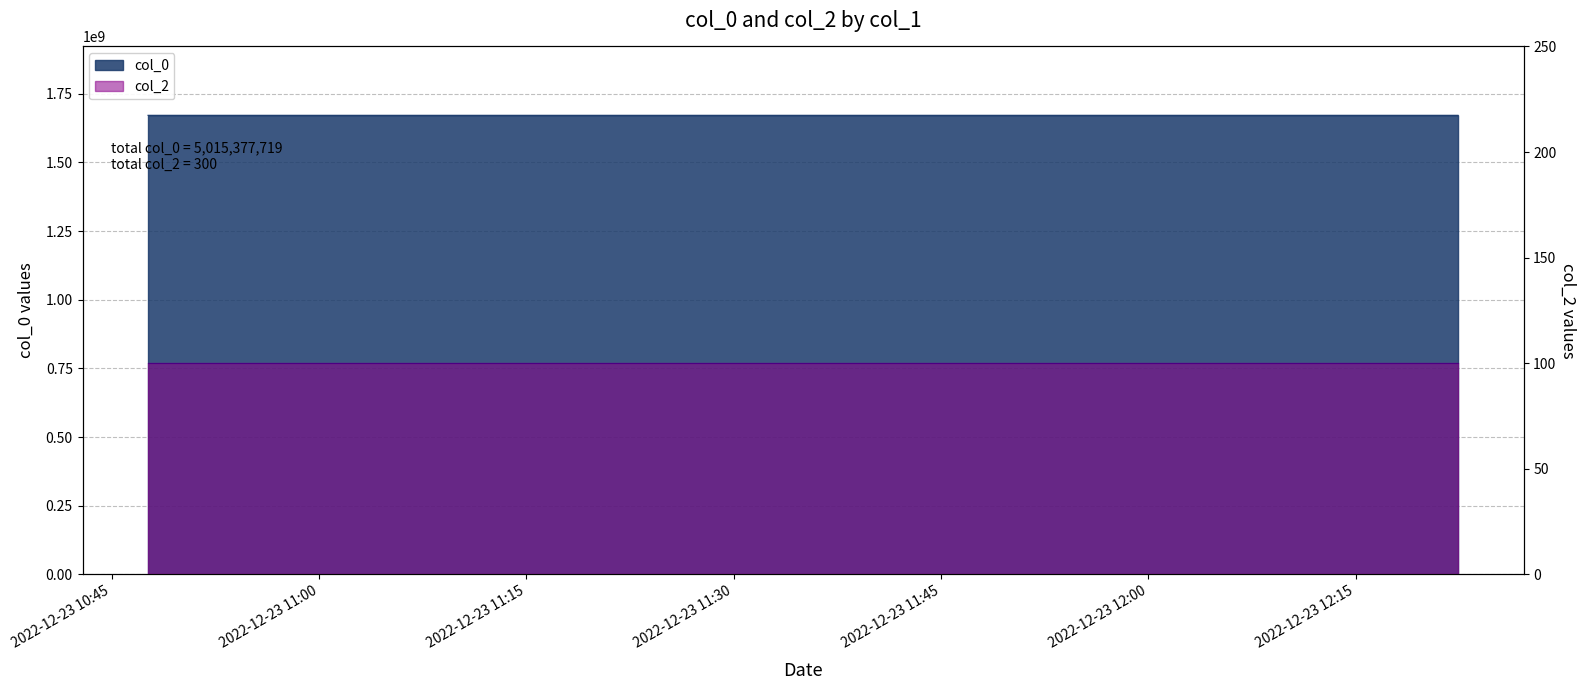

Between 2022-12-23 12:18:36 and 2022-12-23 10:47:38, which is larger?

2022-12-23 12:18:36